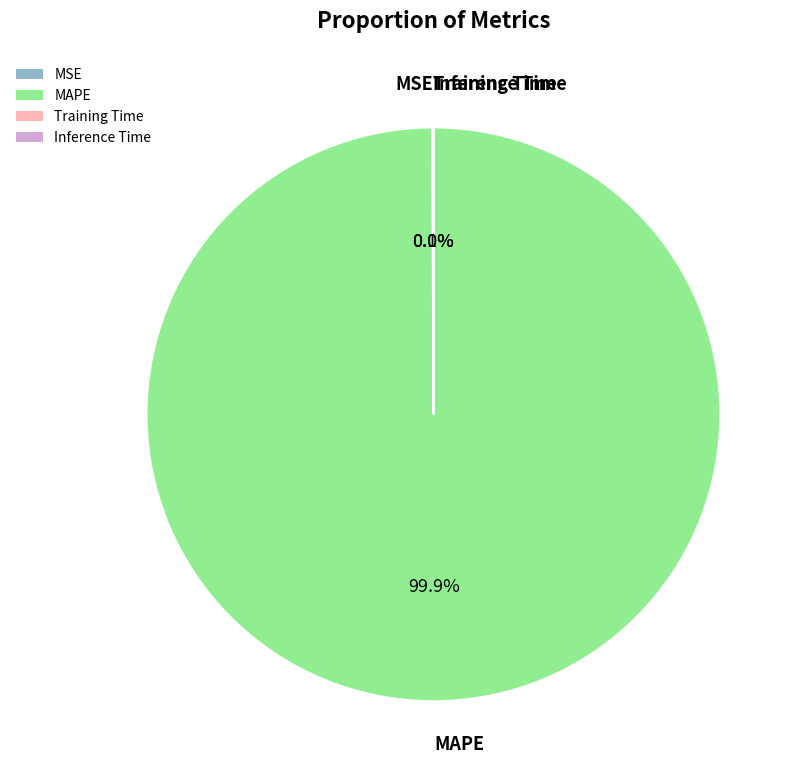

Which category has the biggest portion of the pie?

MAPE